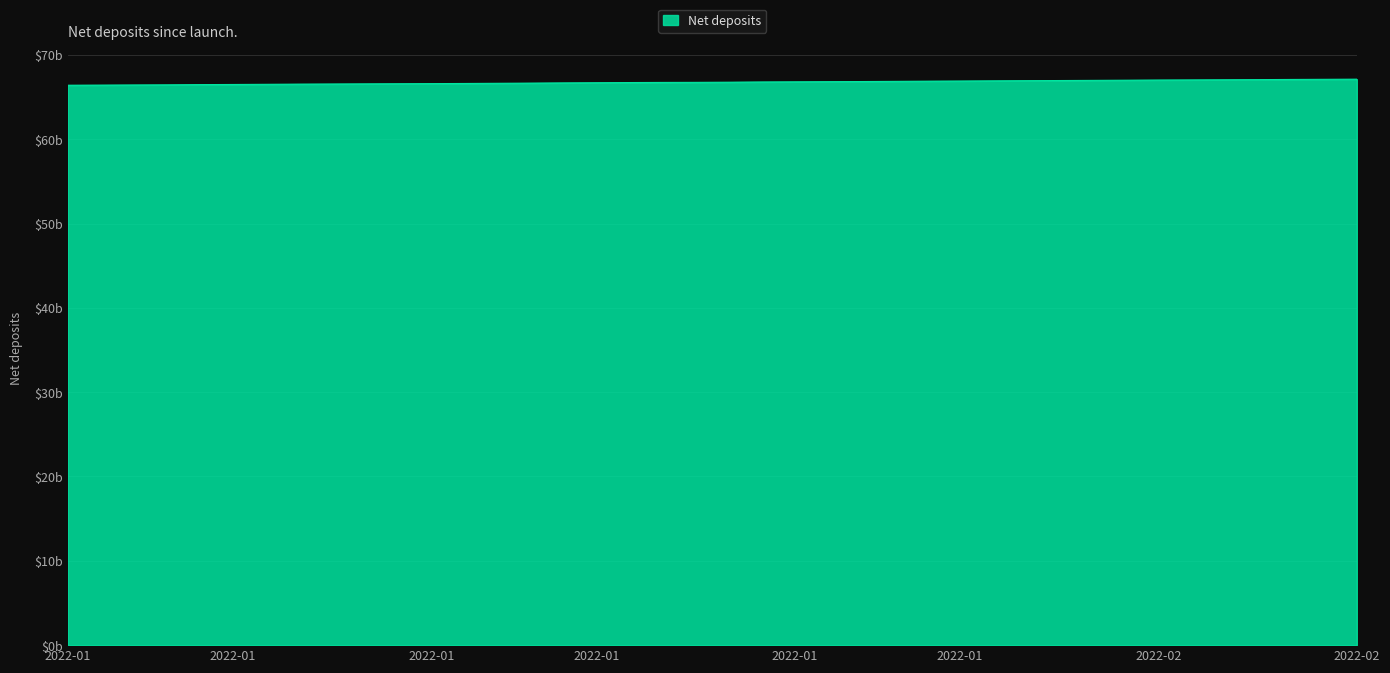

Does the chart have visible grid lines?

Yes